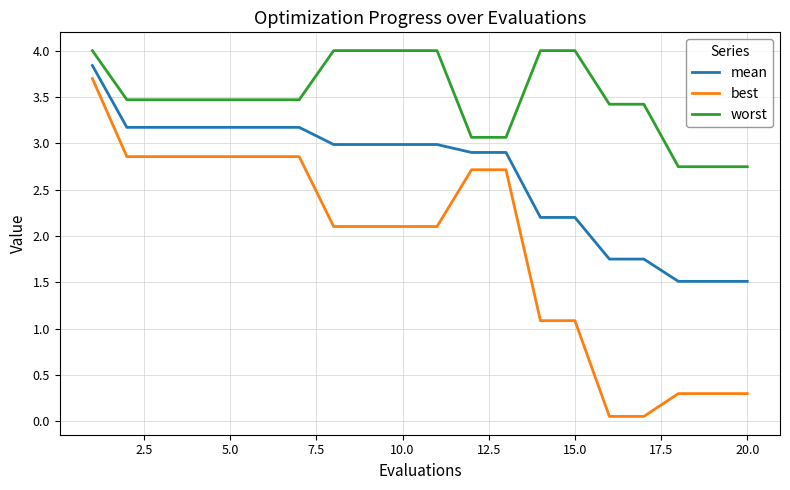

Does the chart have visible grid lines?

Yes